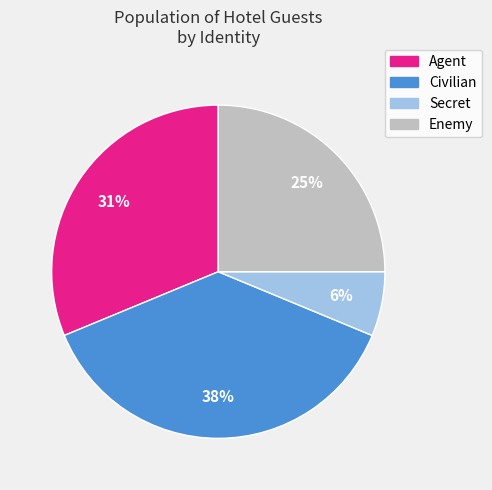

How many segments does this pie chart have?

4